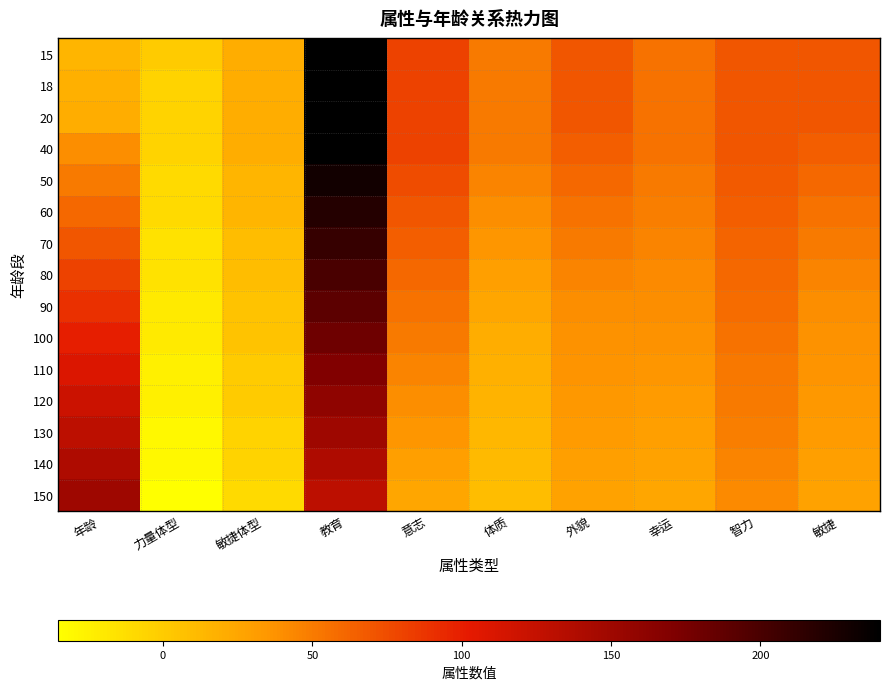

Reading left to right, transcribe all the data shown in this chart.

15: 年龄=15	力量体型=0	敏捷体型=20	教育=240	意志=80	体质=50	外貌=70	幸运=55	智力=70	敏捷=70
18: 年龄=18	力量体型=-5	敏捷体型=20	教育=240	意志=80	体质=50	外貌=70	幸运=55	智力=70	敏捷=70
20: 年龄=20	力量体型=-5	敏捷体型=20	教育=240	意志=80	体质=50	外貌=70	幸运=55	智力=70	敏捷=70
40: 年龄=40	力量体型=-5	敏捷体型=20	教育=240	意志=80	体质=50	外貌=65	幸运=55	智力=70	敏捷=65
50: 年龄=50	力量体型=-10	敏捷体型=15	教育=230	意志=75	体质=45	外貌=60	幸运=50	智力=68	敏捷=60
60: 年龄=60	力量体型=-10	敏捷体型=15	教育=220	意志=70	体质=40	外貌=55	幸运=48	智力=65	敏捷=55
70: 年龄=70	力量体型=-15	敏捷体型=10	教育=210	意志=65	体质=35	外貌=50	幸运=45	智力=62	敏捷=50
80: 年龄=80	力量体型=-15	敏捷体型=10	教育=200	意志=60	体质=30	外貌=45	幸运=42	智力=60	敏捷=45
90: 年龄=90	力量体型=-20	敏捷体型=5	教育=190	意志=55	体质=25	外貌=40	幸运=40	智力=58	敏捷=40
100: 年龄=100	力量体型=-20	敏捷体型=5	教育=180	意志=50	体质=20	外貌=38	幸运=38	智力=55	敏捷=38
110: 年龄=110	力量体型=-25	敏捷体型=0	教育=170	意志=45	体质=18	外貌=36	幸运=35	智力=52	敏捷=36
120: 年龄=120	力量体型=-25	敏捷体型=0	教育=160	意志=40	体质=16	外貌=34	幸运=32	智力=50	敏捷=34
130: 年龄=130	力量体型=-30	敏捷体型=-5	教育=150	意志=35	体质=14	外貌=32	幸运=30	智力=48	敏捷=32
140: 年龄=140	力量体型=-30	敏捷体型=-5	教育=140	意志=30	体质=12	外貌=30	幸运=28	智力=45	敏捷=30
150: 年龄=150	力量体型=-35	敏捷体型=-10	教育=130	意志=25	体质=10	外貌=28	幸运=25	智力=42	敏捷=28